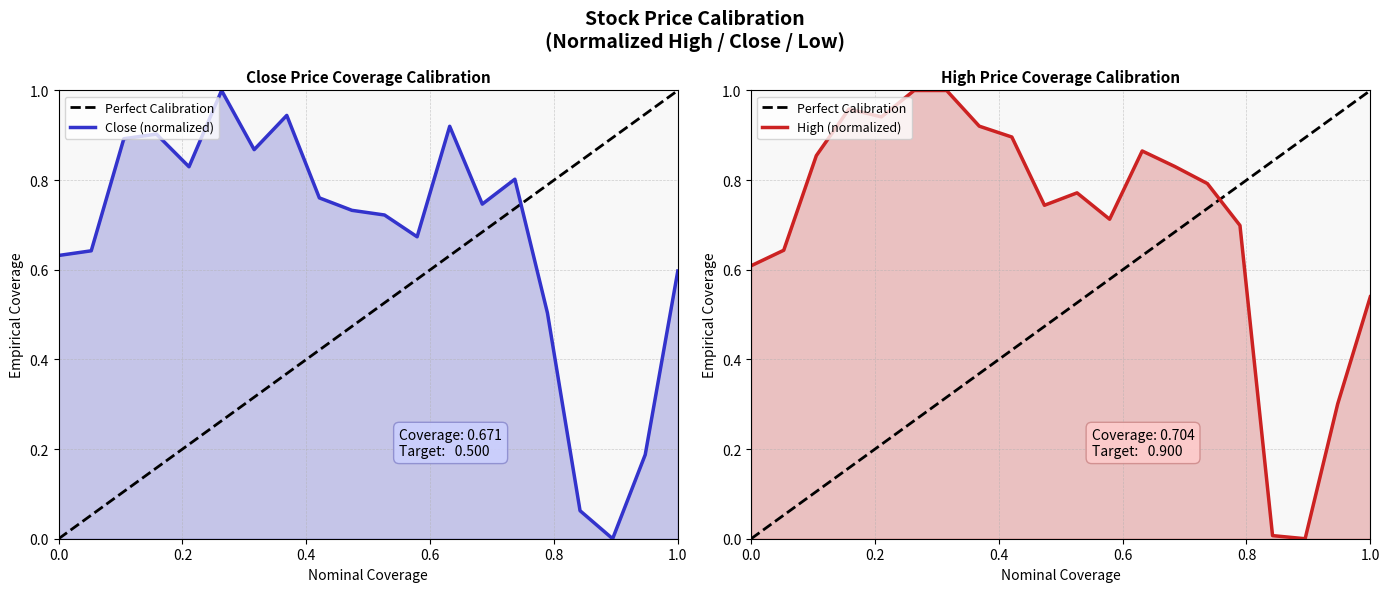

Is it true that high equals 0.3 at 2020-01-17?

False